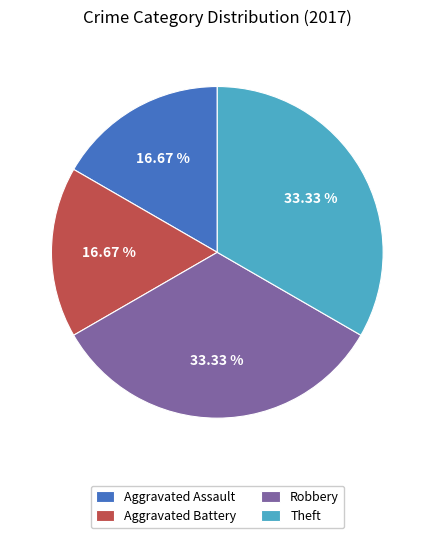

Is there a majority slice in this chart?

No